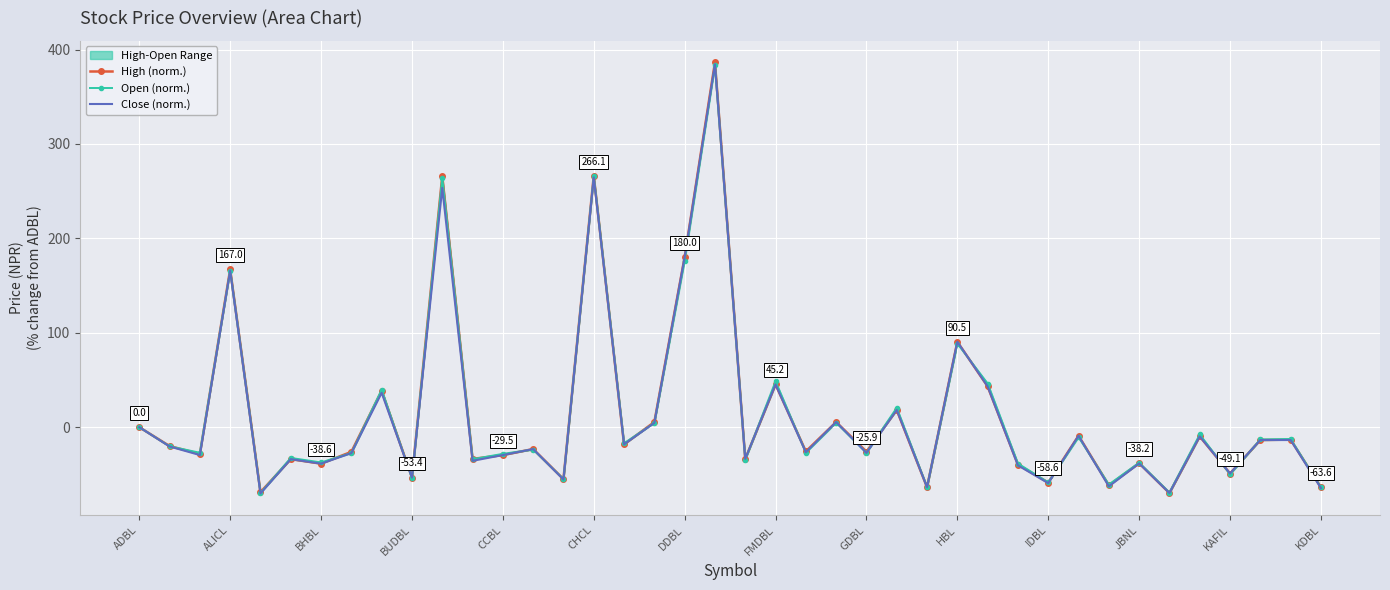

The Close (norm.) series shows 65.8 at FMDBL. True or false?

False